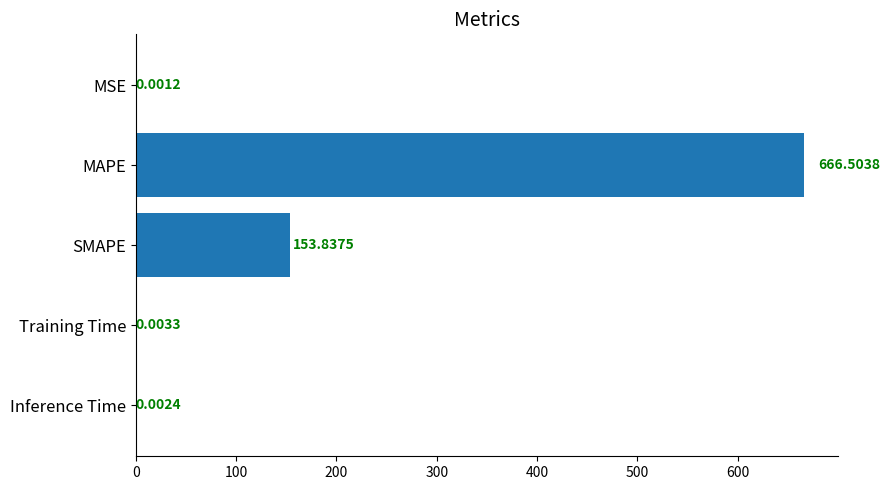

At which label is the value closest to 333?

SMAPE